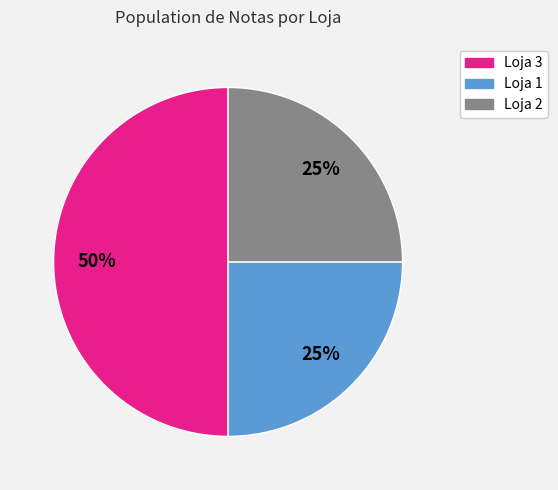

How many slices are in this pie chart?

3